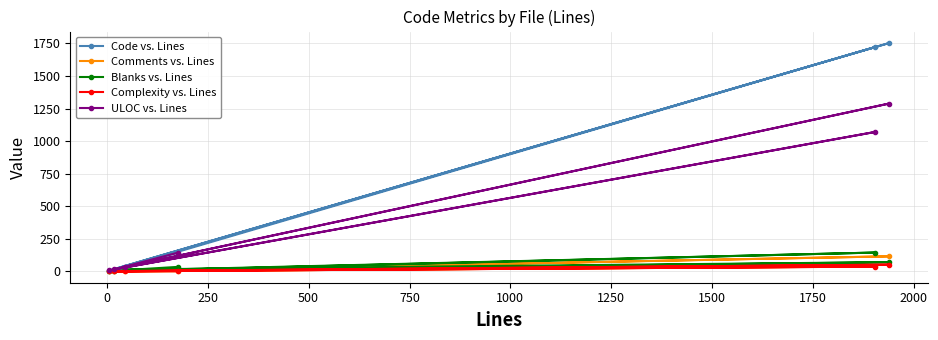

What is the highest value of the ULOC vs. Lines series?

1289